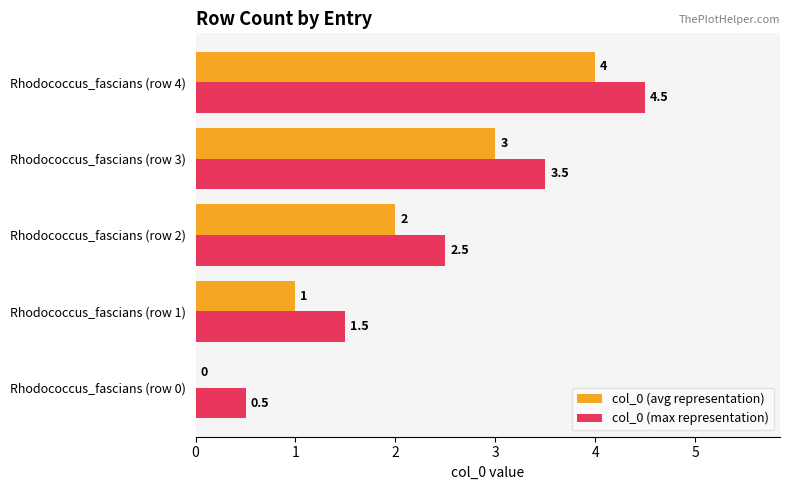

What is the sum of all col_0 (avg representation) values?

10.0